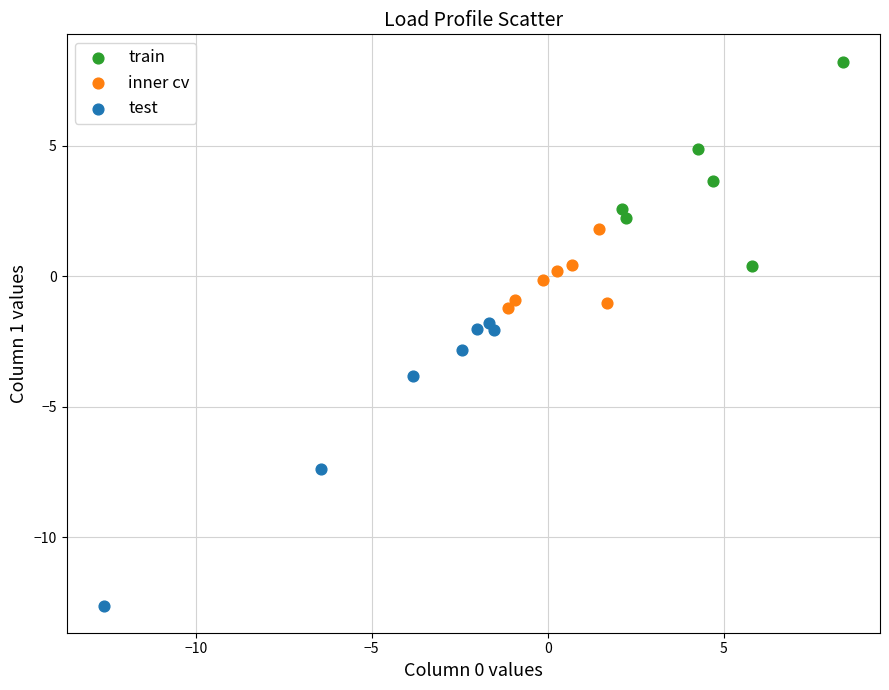

Which series has the largest Y range (max minus min)?

test